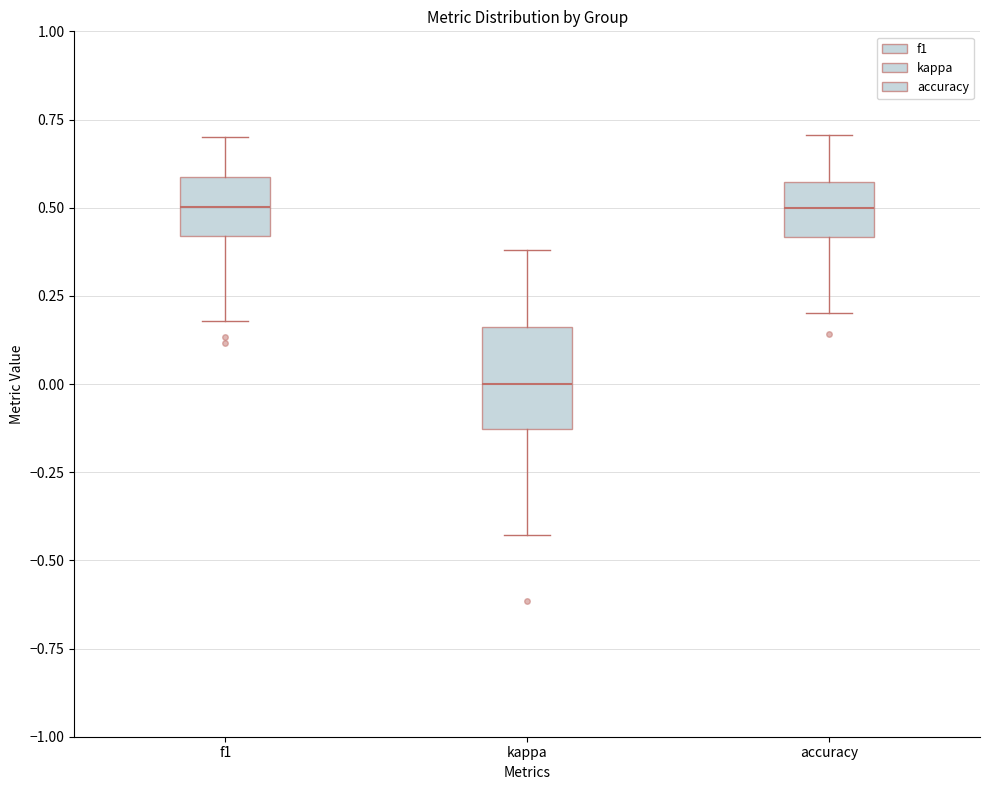

Reading left to right, read every box against the y-axis: the position of its median line, the range the box covers, and the ends of its whiskers. The values are not printed on the chart, so give them approximately, as read against the axis.

f1: median 0.50, box 0.40 to 0.60, whiskers 0.20 to 0.70
kappa: median 0.00, box -0.15 to 0.15, whiskers -0.45 to 0.40
accuracy: median 0.50, box 0.40 to 0.55, whiskers 0.20 to 0.70